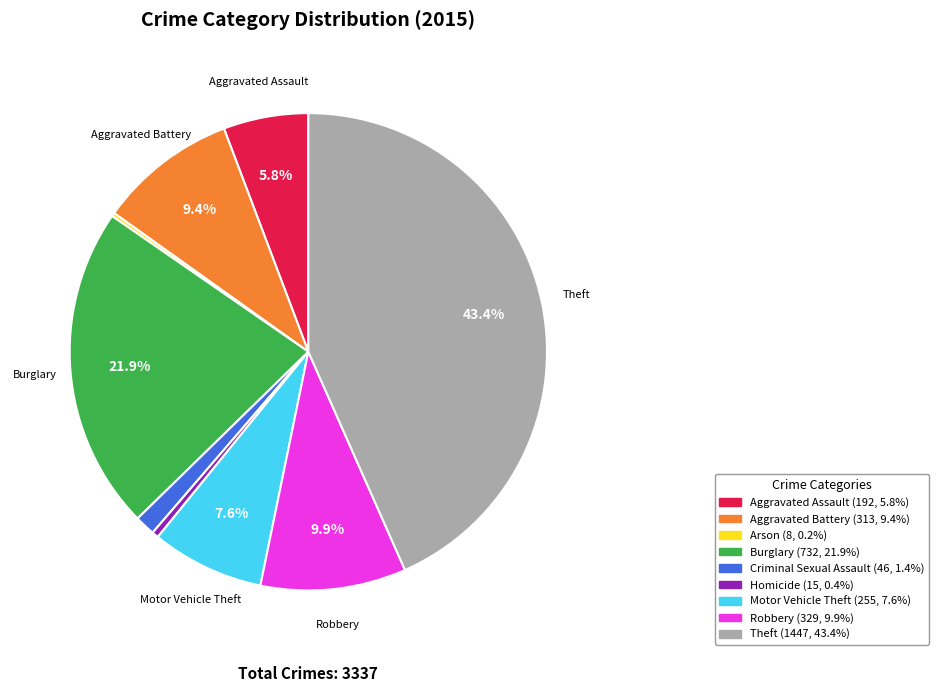

Is there any slice that represents more than half of the pie?

No